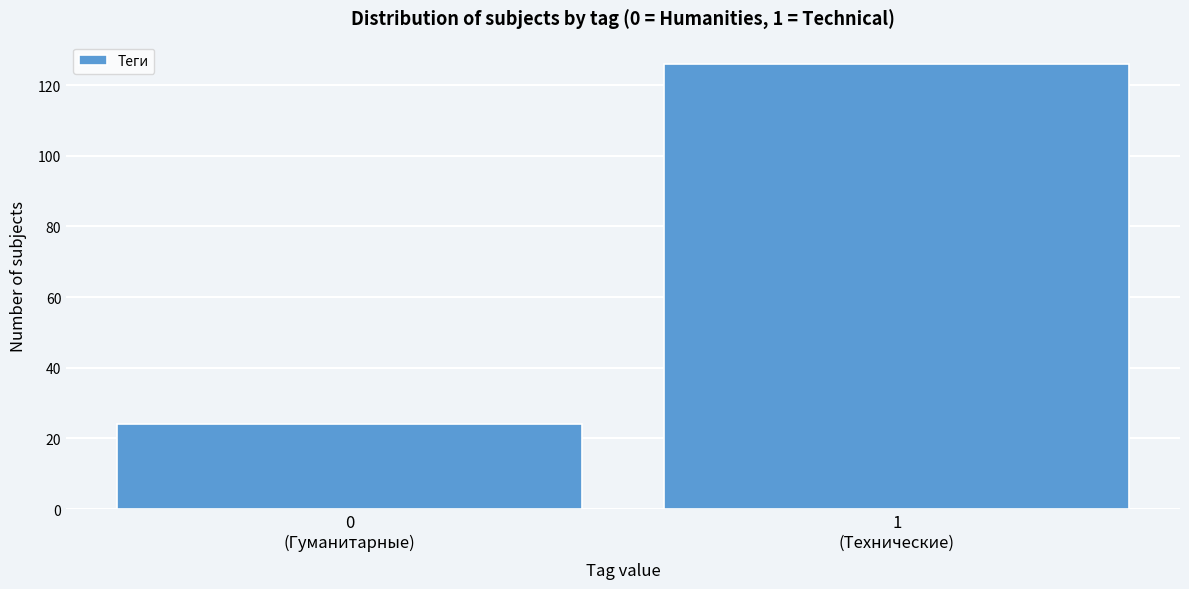

Reading right to left, extract all data points from this chart.

126	24